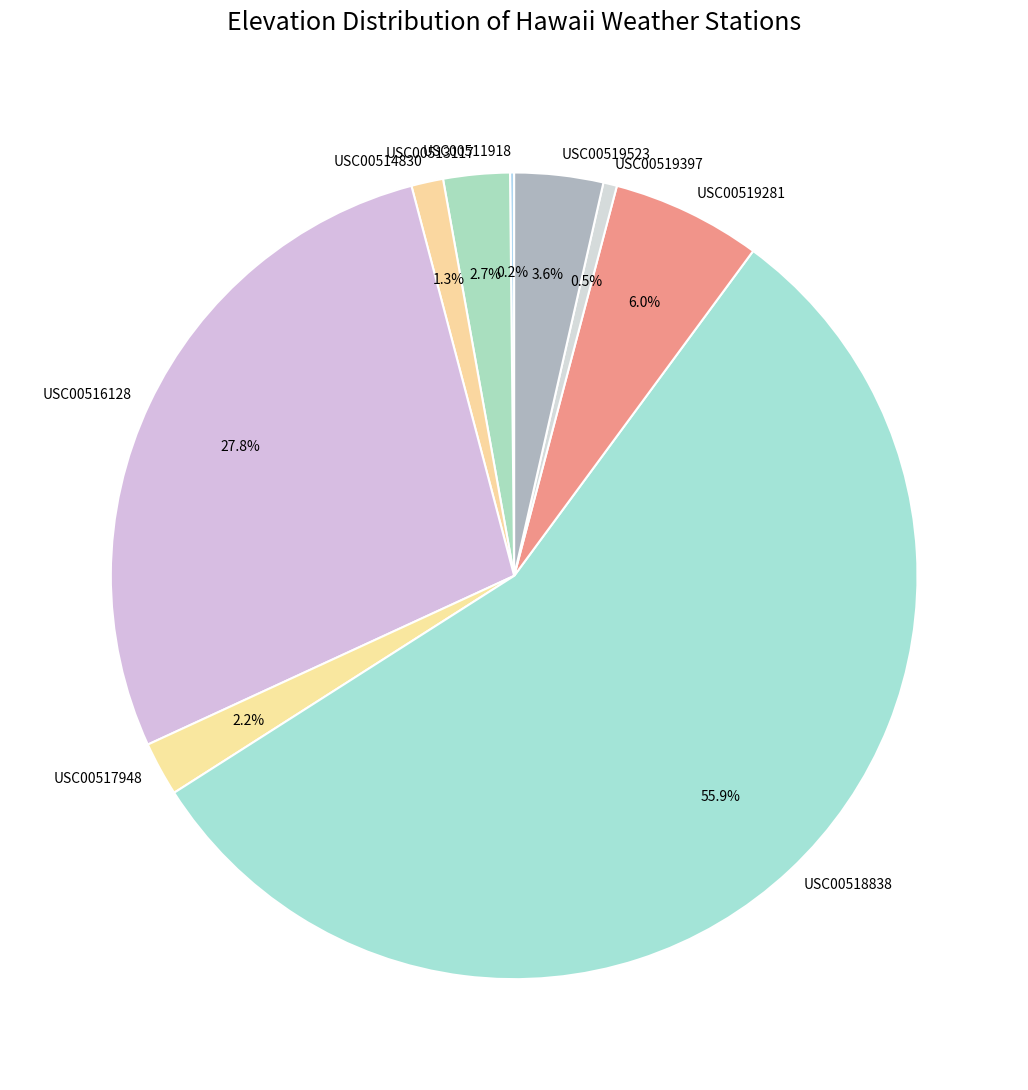

To the nearest percent, what is the average slice percentage?

11%